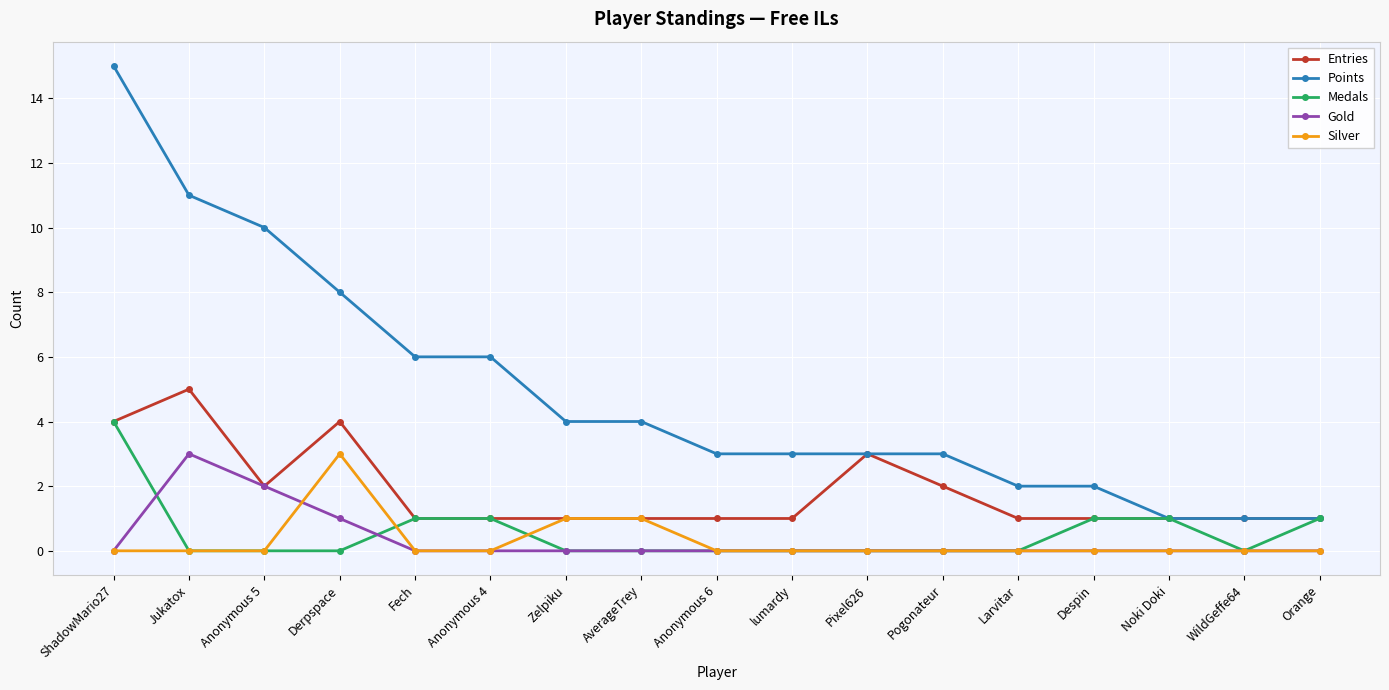

What is the label of the 16th point from the right?

Jukatox